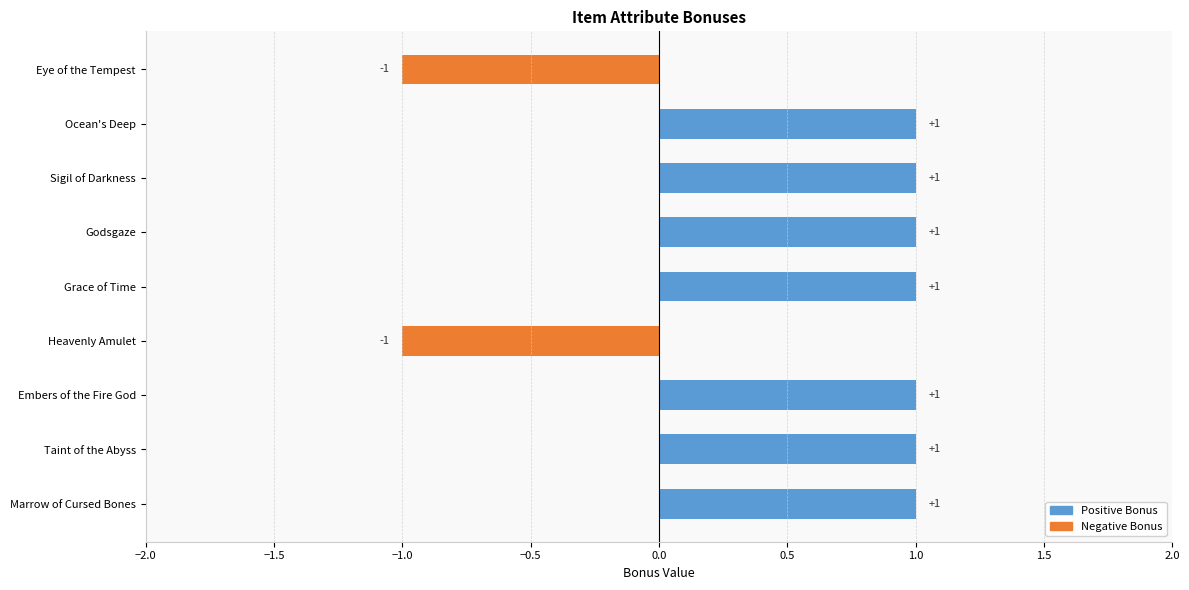

Count the values in the range 1 to 2.

7